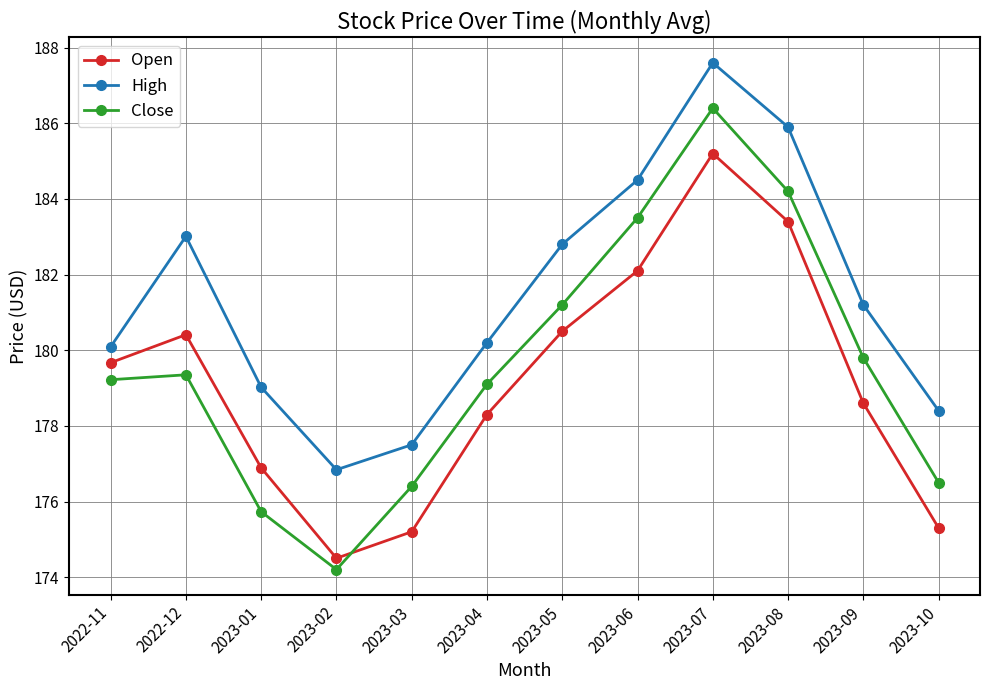

What are all the series names shown in the legend?

Open, High, Close